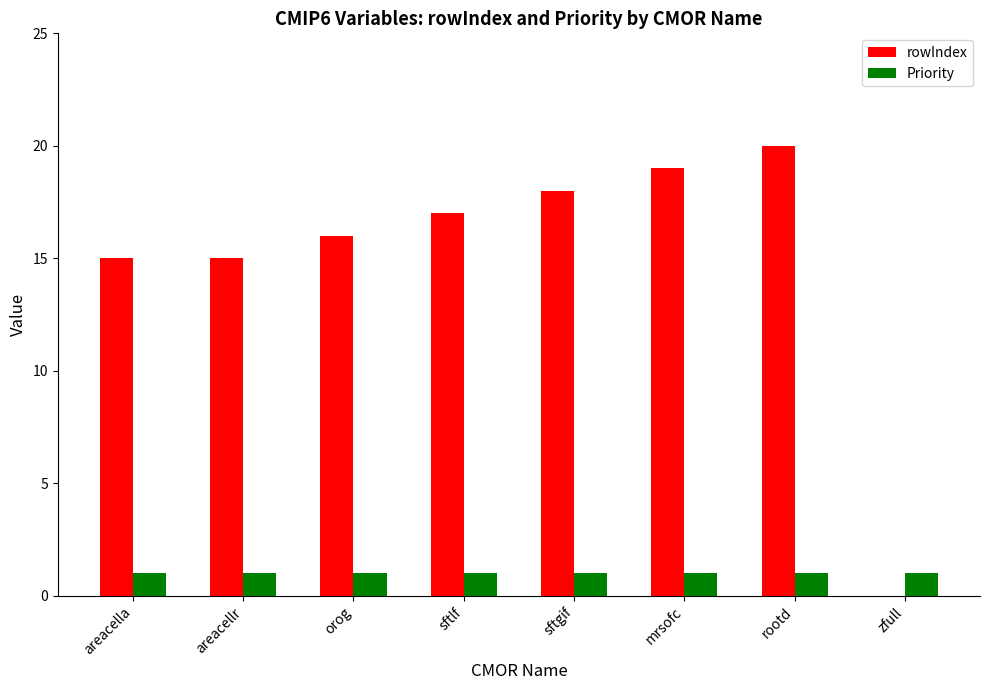

How many groups of bars are there?

8